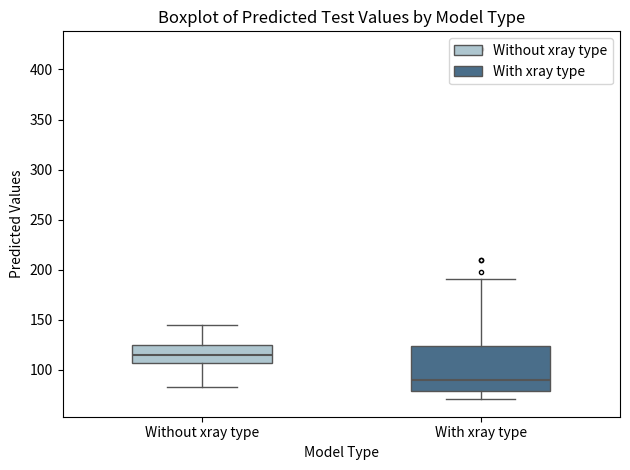

Where is the upper edge of the box for With xray type on the y-axis? The values are not printed on the chart, so give them approximately, as read against the axis.

125